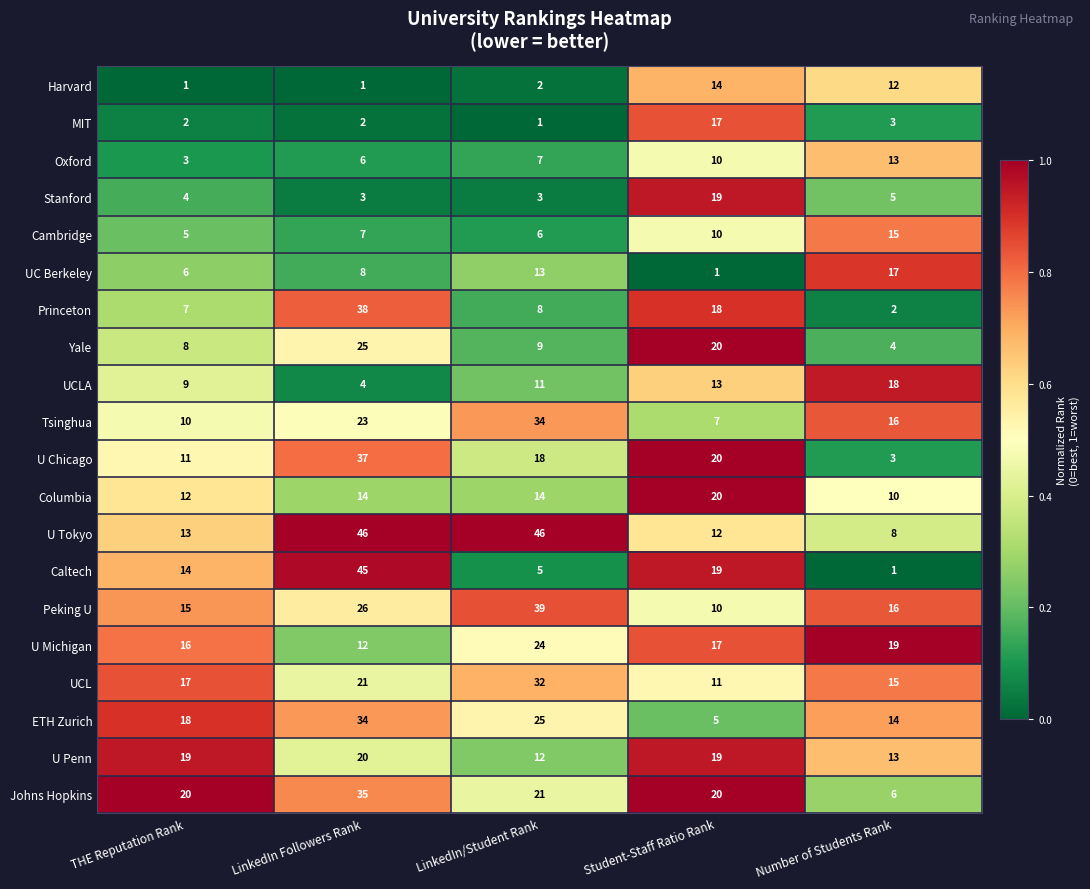

Which series has the largest total across all categories?

U Tokyo